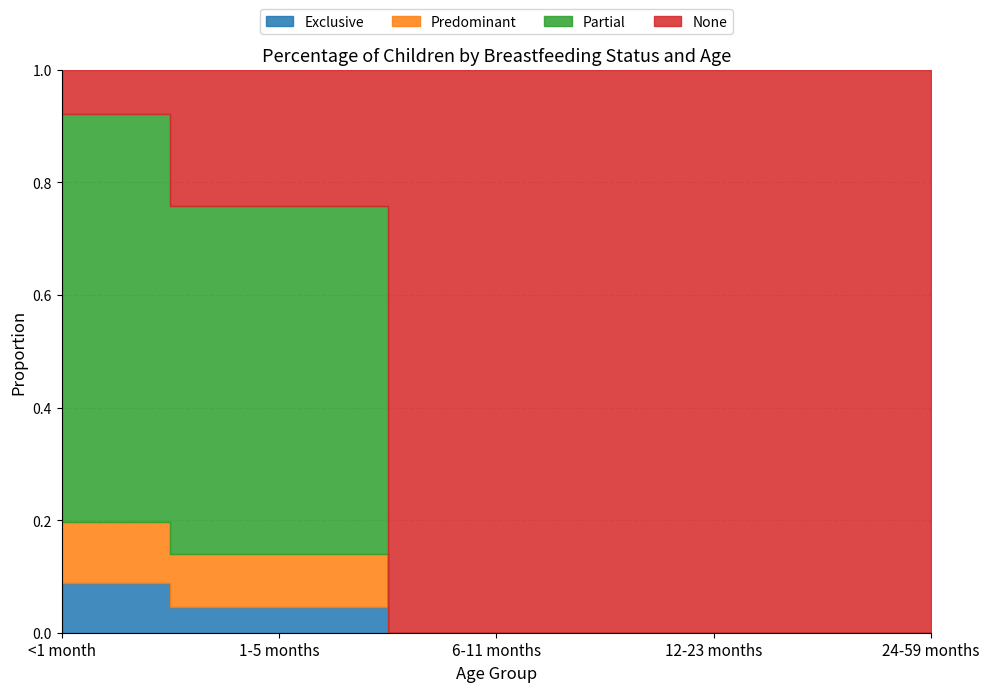

How many lines are shown in the chart?

4